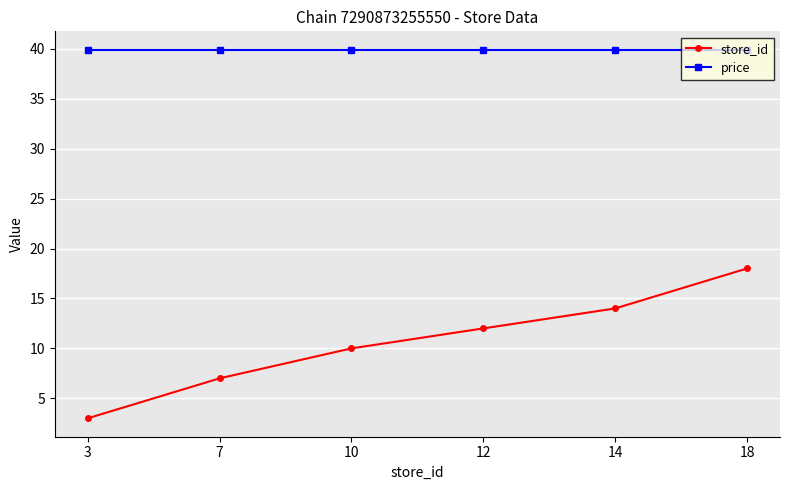

True or false: store_id and price intersect in this chart.

False